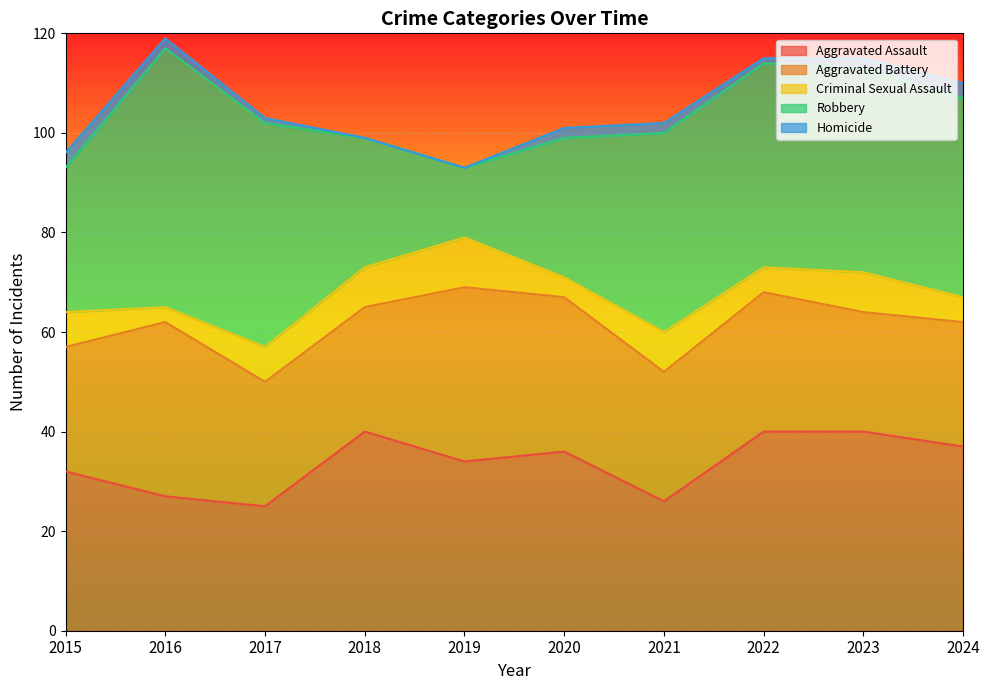

True or false: Robbery and Homicide cross at least once.

False